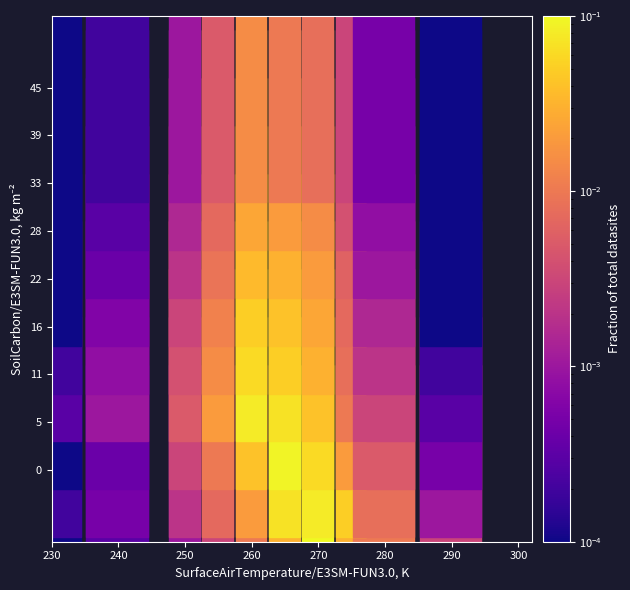

Between 2 and 8, which is larger?

8